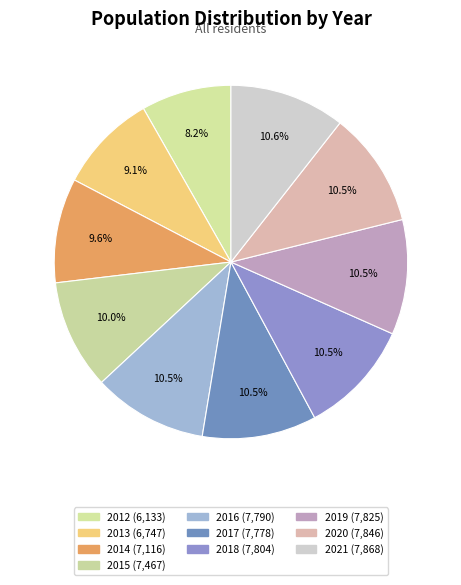

What percentage is the 2016 slice, to the nearest percent?

10%